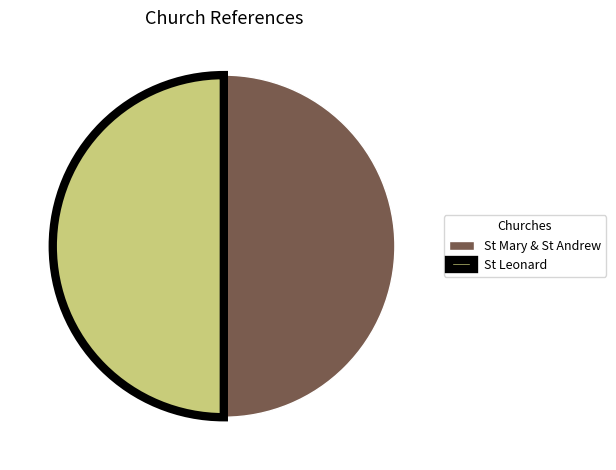

How many slices are in this pie chart?

2